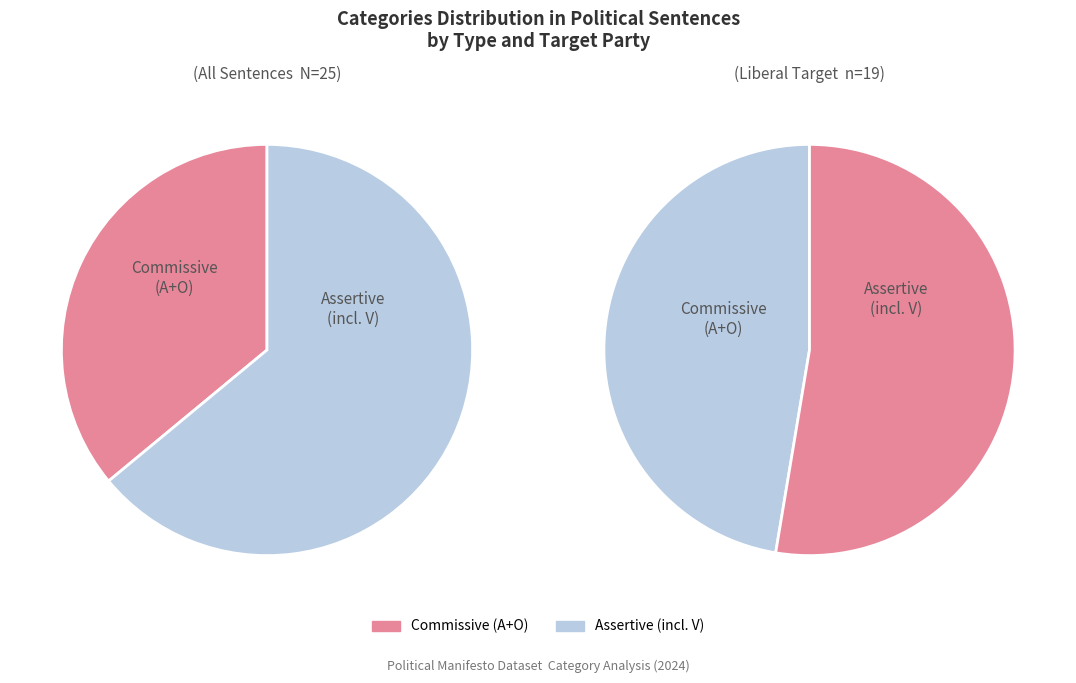

What is the largest slice in the pie chart?

Assertive